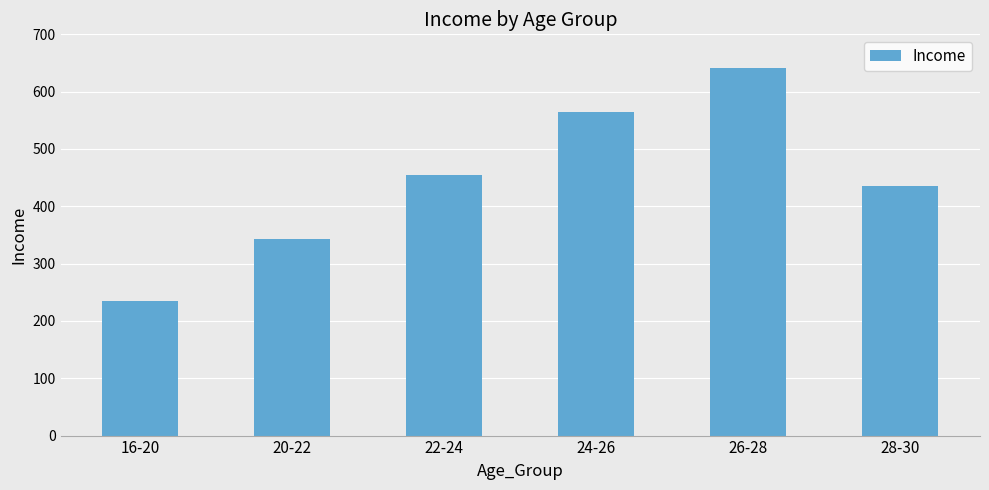

True or false: the data shows 435 at 28-30.

True